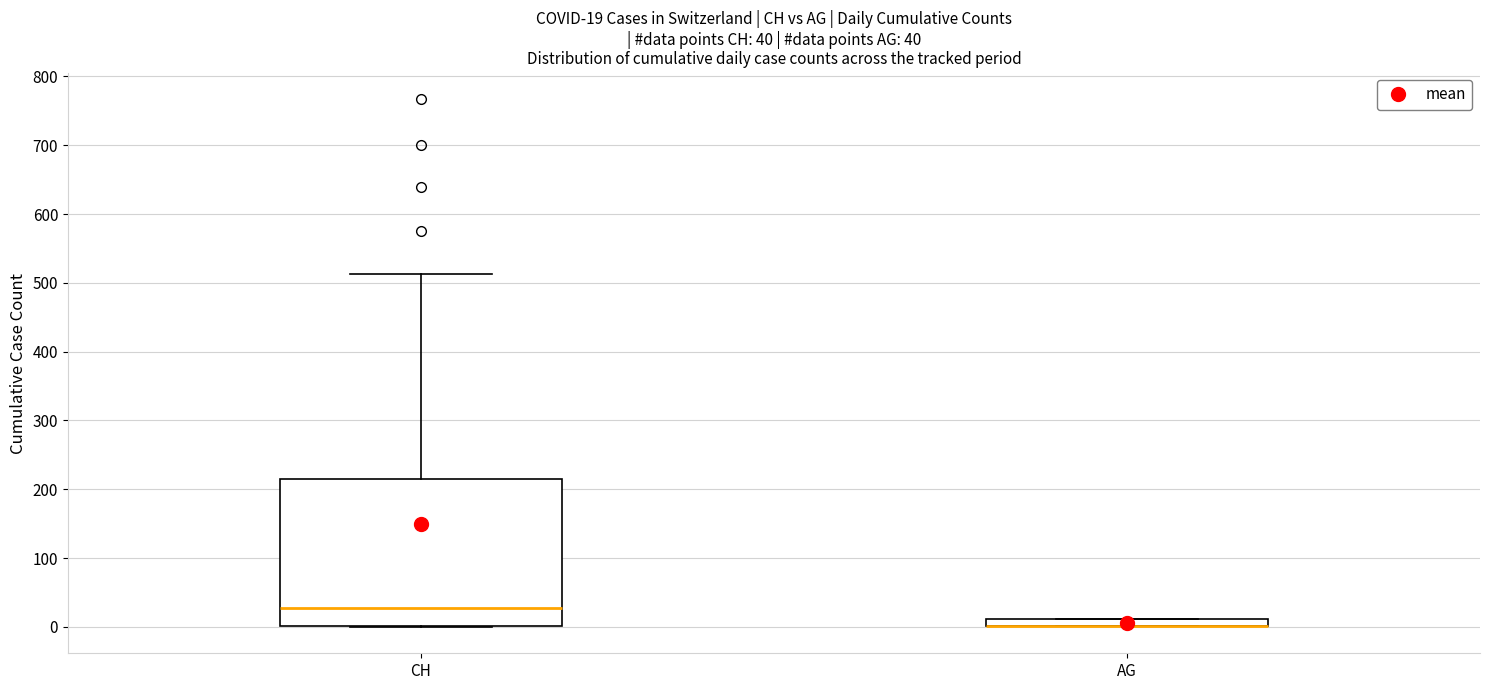

Which box is the tallest, from its lower edge to its upper edge?

CH